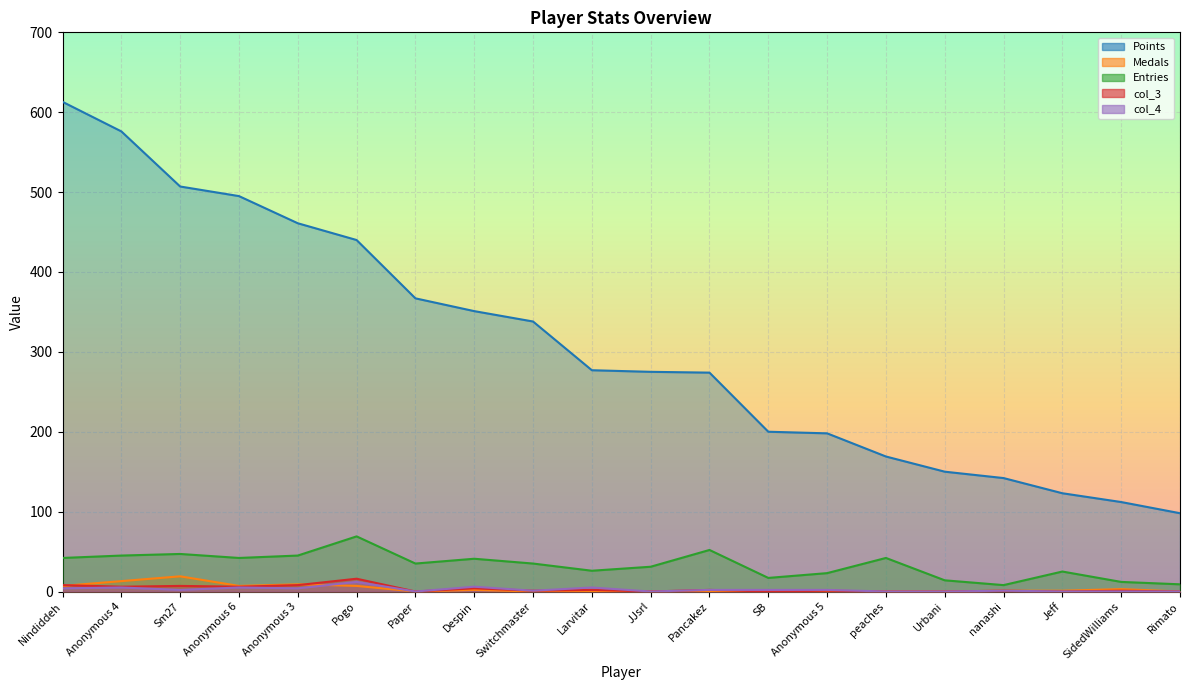

What is the greatest value displayed?

613